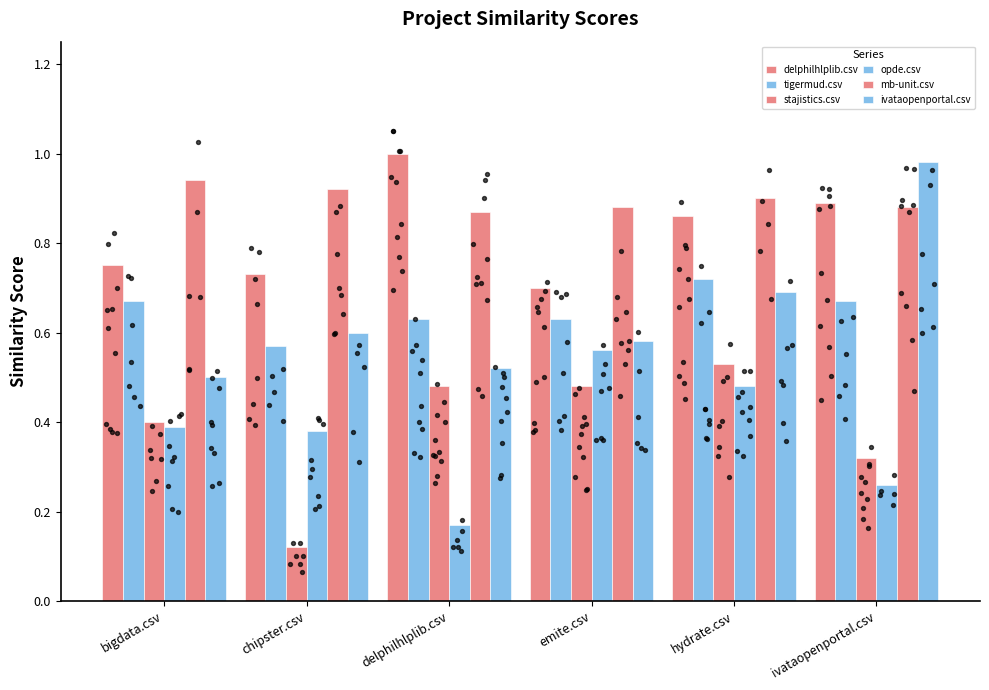

Which series reaches the maximum Y coordinate?

delphilhlplib.csv